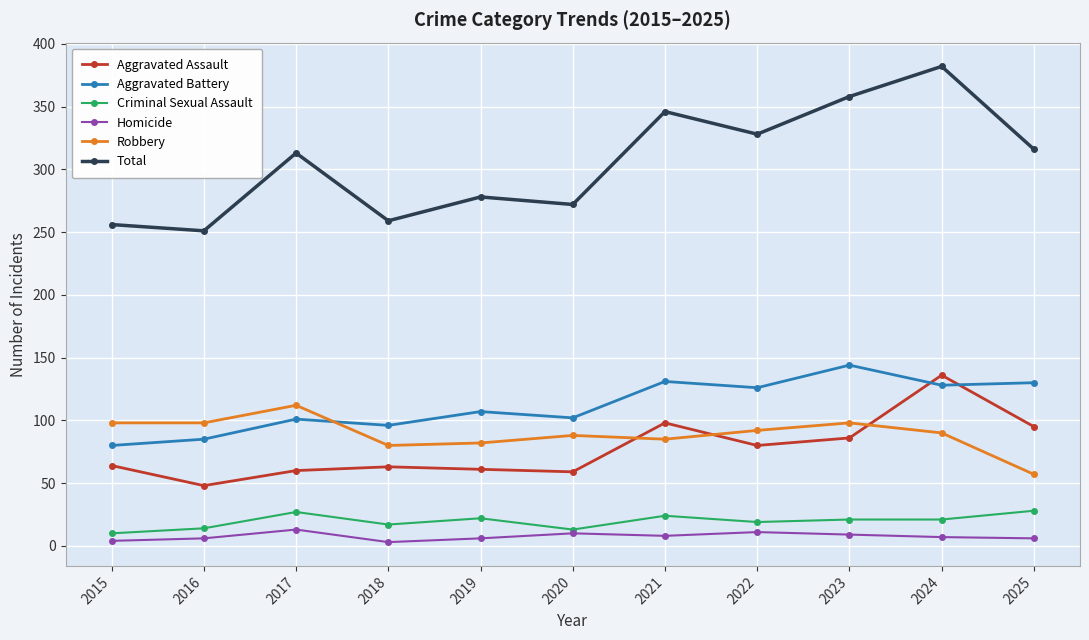

Does the chart have visible grid lines?

Yes